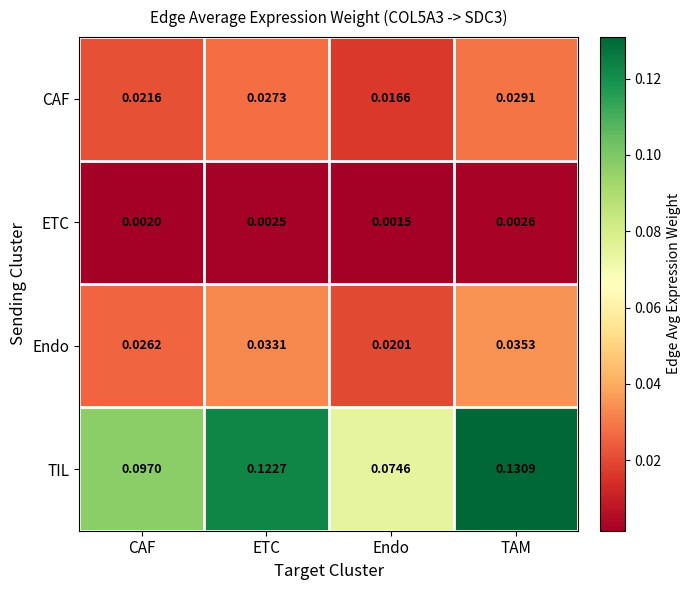

Is the value of ETC at TAM greater than the value of TIL at Endo?

No